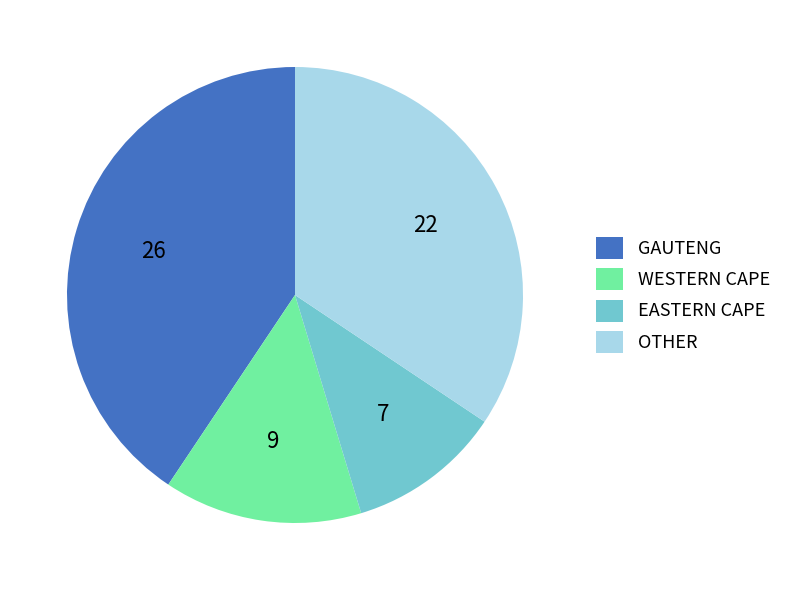

Is the sum of EASTERN CAPE and WESTERN CAPE greater than half?

No